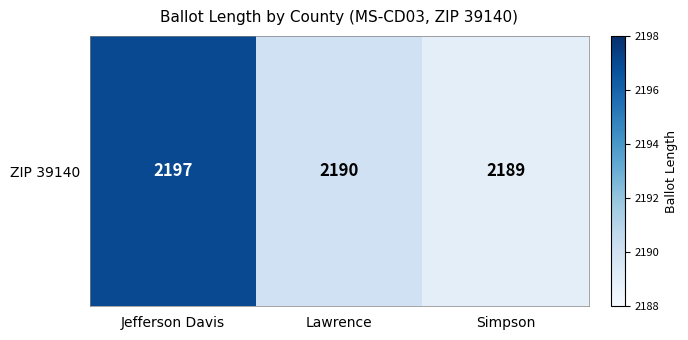

How many distinct data groups are displayed?

1